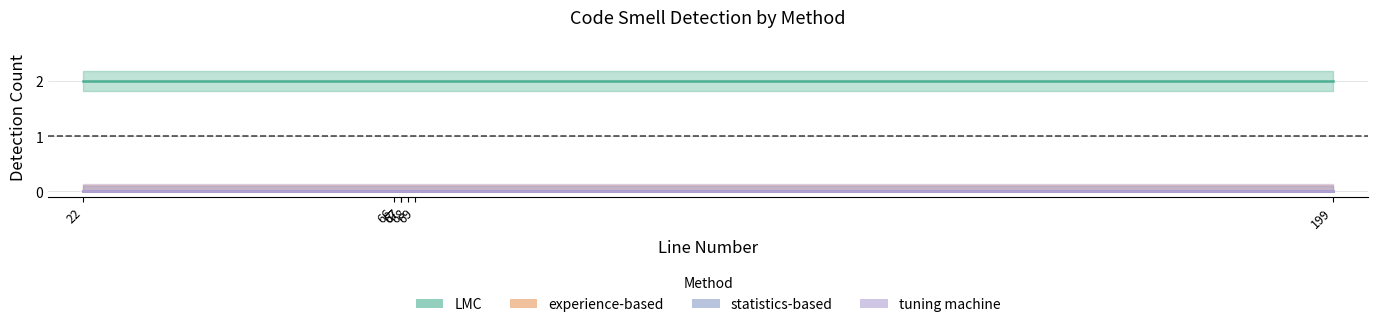

Is the value of LMC at 67 greater than the value of tuning machine at 199?

Yes